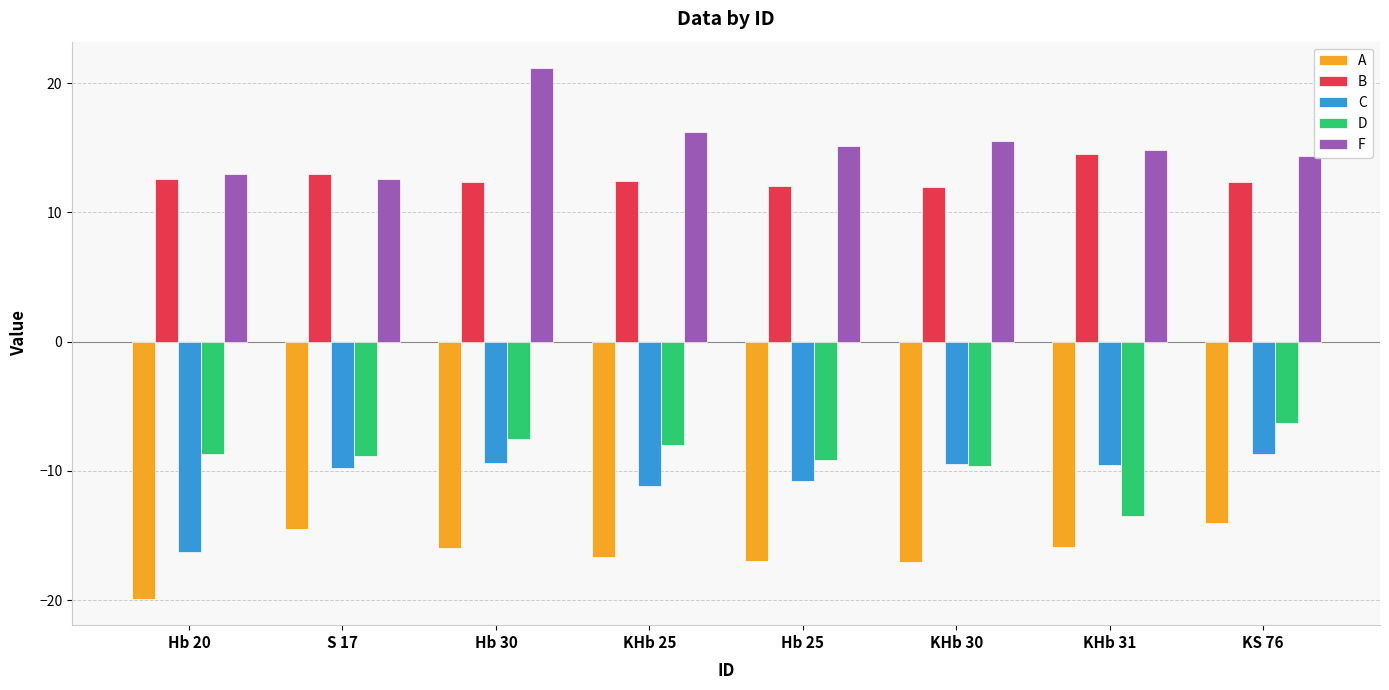

What position from the right is KHb 25?

5